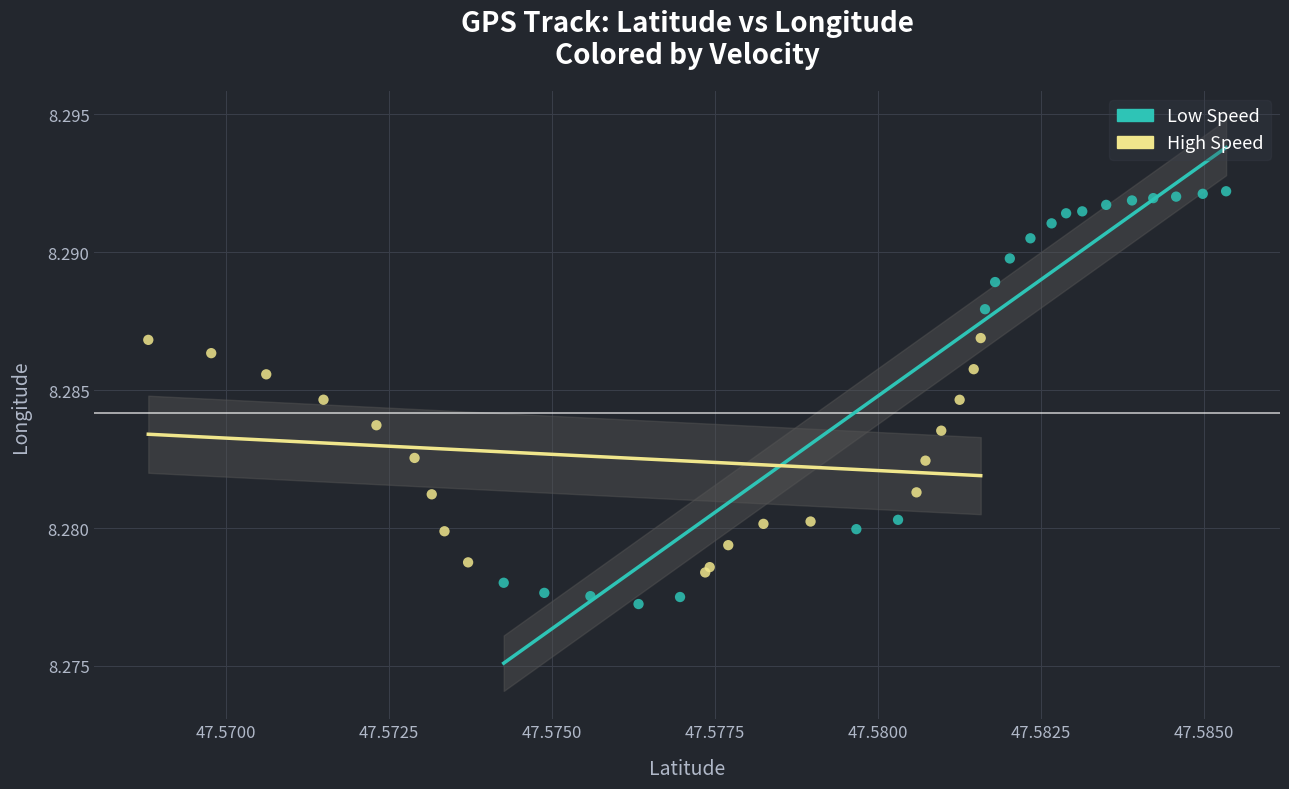

Which series reaches the minimum Y coordinate?

Low Speed